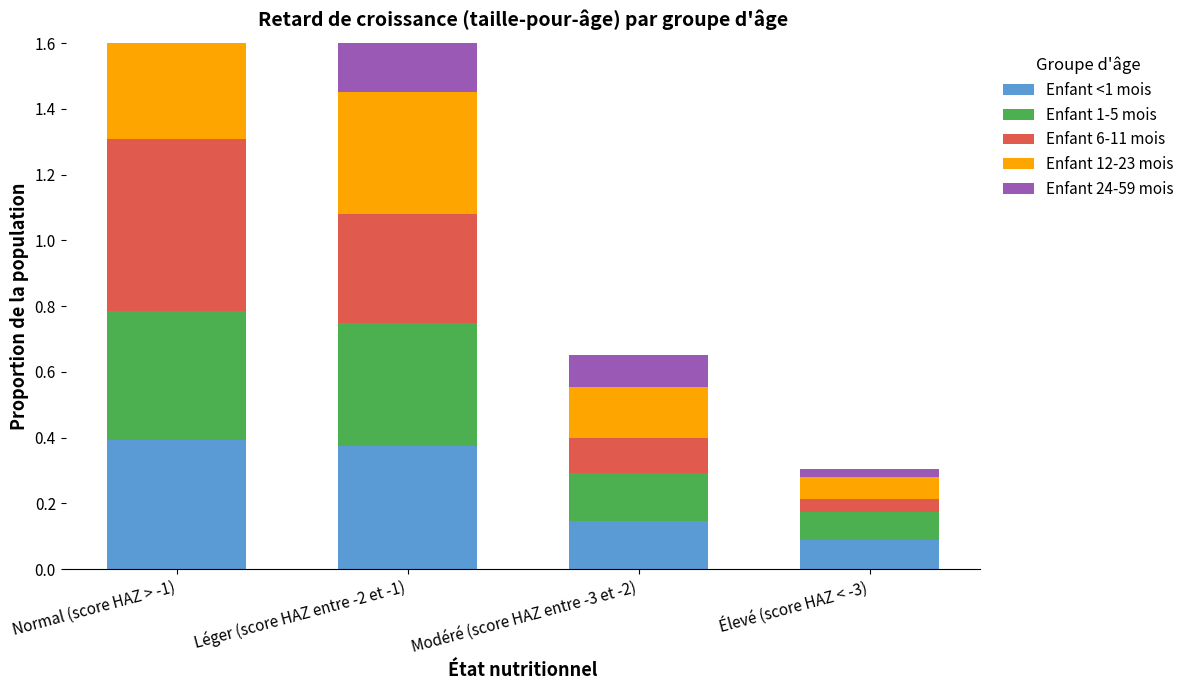

What is the label of the 2nd bar from the left?

Léger (score HAZ entre -2 et -1)